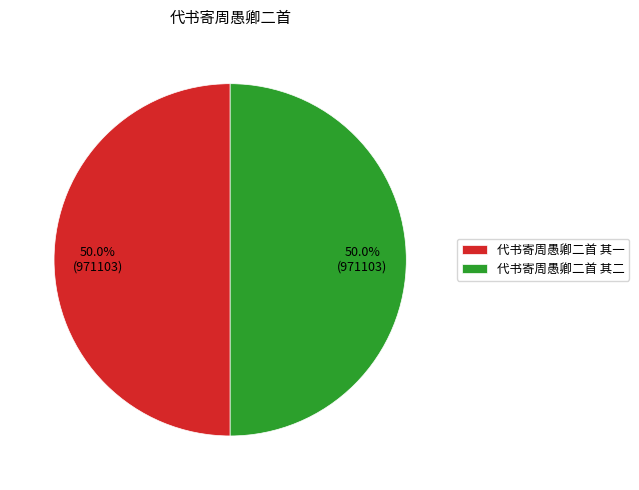

To the nearest percent, what percentage of the pie is 代书寄周愚卿二首 其一?

50%